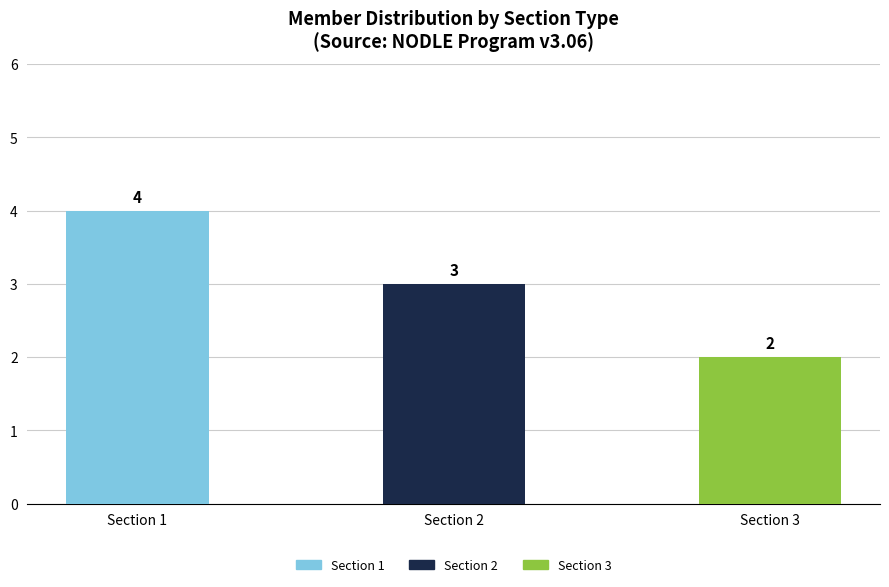

Reading left to right, extract all data points from this chart.

Section 1=4	Section 2=3	Section 3=2